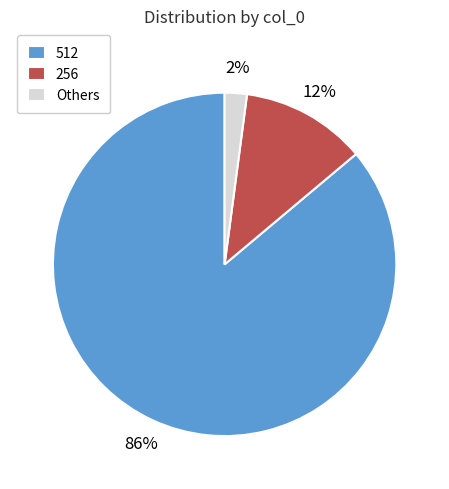

Combined, do 256 and Others account for over 50%?

No